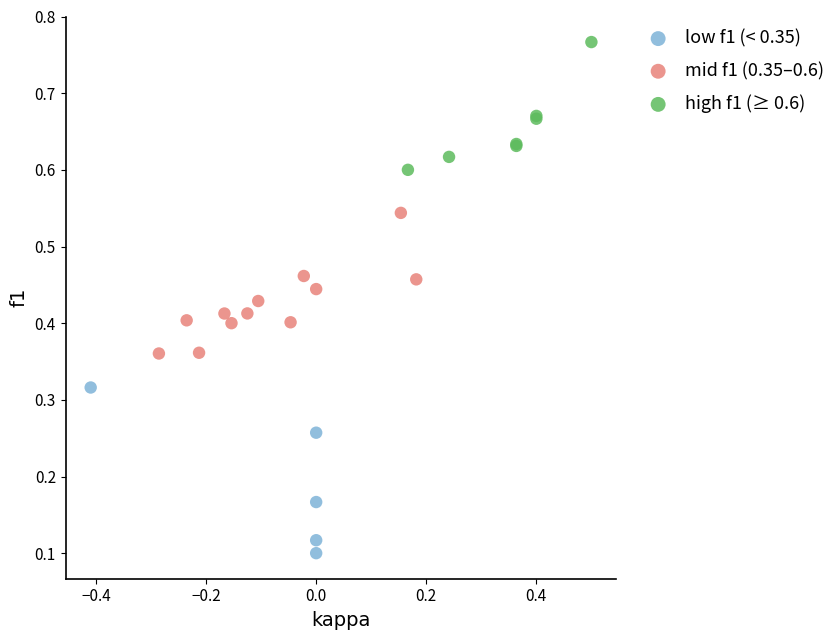

Which series contains the lowest Y value?

low f1 (< 0.35)